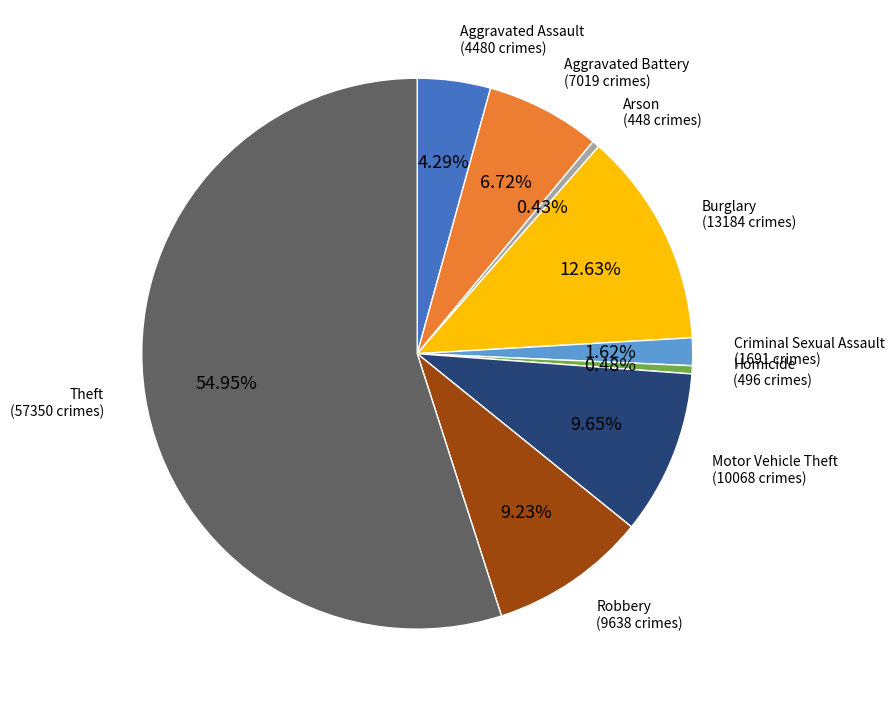

Is Theft the majority of the pie?

Yes